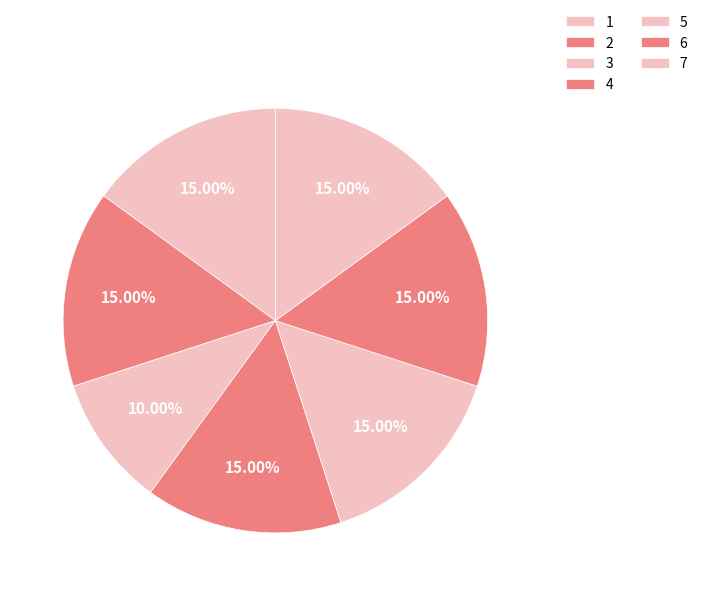

The 7 slice represents 21% of the pie. True or false?

False